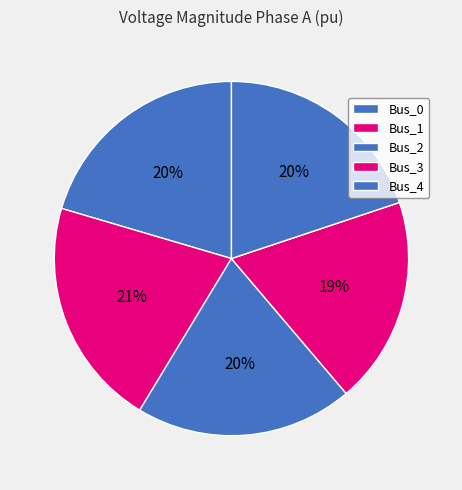

Which slice is the largest?

Bus_1